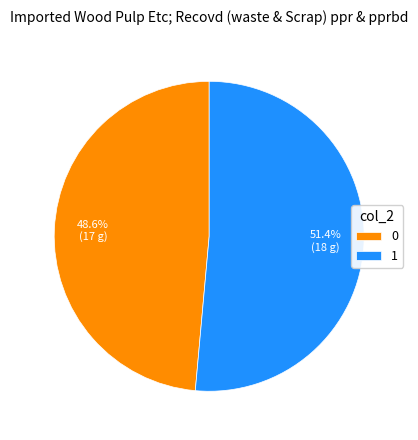

How many slices are in this pie chart?

2